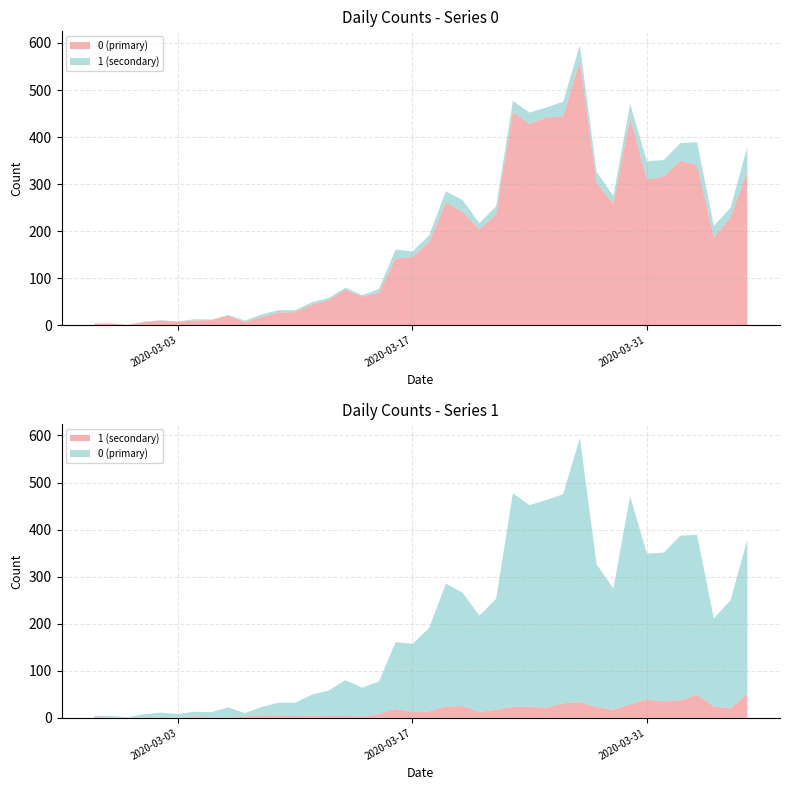

Reading left to right, transcribe all the data shown in this chart.

0: 2020-02-27=2	2020-02-28=4	2020-02-29=1	2020-03-01=7	2020-03-02=10	2020-03-03=8	2020-03-04=10	2020-03-05=11	2020-03-06=21	2020-03-07=7	2020-03-08=18	2020-03-09=27	2020-03-10=28	2020-03-11=44	2020-03-12=54	2020-03-13=76	2020-03-14=61	2020-03-15=69	2020-03-16=142	2020-03-17=145	2020-03-18=177	2020-03-19=261	2020-03-20=241	2020-03-21=204	2020-03-22=236	2020-03-23=454	2020-03-24=428	2020-03-25=442	2020-03-26=444	2020-03-27=562	2020-03-28=303	2020-03-29=258	2020-03-30=442	2020-03-31=310	2020-04-01=316	2020-04-02=350	2020-04-03=340	2020-04-04=187	2020-04-05=230	2020-04-06=328
1: 2020-02-27=2	2020-02-28=0	2020-02-29=0	2020-03-01=1	2020-03-02=1	2020-03-03=0	2020-03-04=3	2020-03-05=1	2020-03-06=1	2020-03-07=3	2020-03-08=5	2020-03-09=5	2020-03-10=4	2020-03-11=5	2020-03-12=4	2020-03-13=4	2020-03-14=3	2020-03-15=8	2020-03-16=19	2020-03-17=12	2020-03-18=14	2020-03-19=24	2020-03-20=25	2020-03-21=13	2020-03-22=17	2020-03-23=23	2020-03-24=24	2020-03-25=21	2020-03-26=31	2020-03-27=33	2020-03-28=23	2020-03-29=17	2020-03-30=29	2020-03-31=39	2020-04-01=35	2020-04-02=37	2020-04-03=49	2020-04-04=24	2020-04-05=20	2020-04-06=51